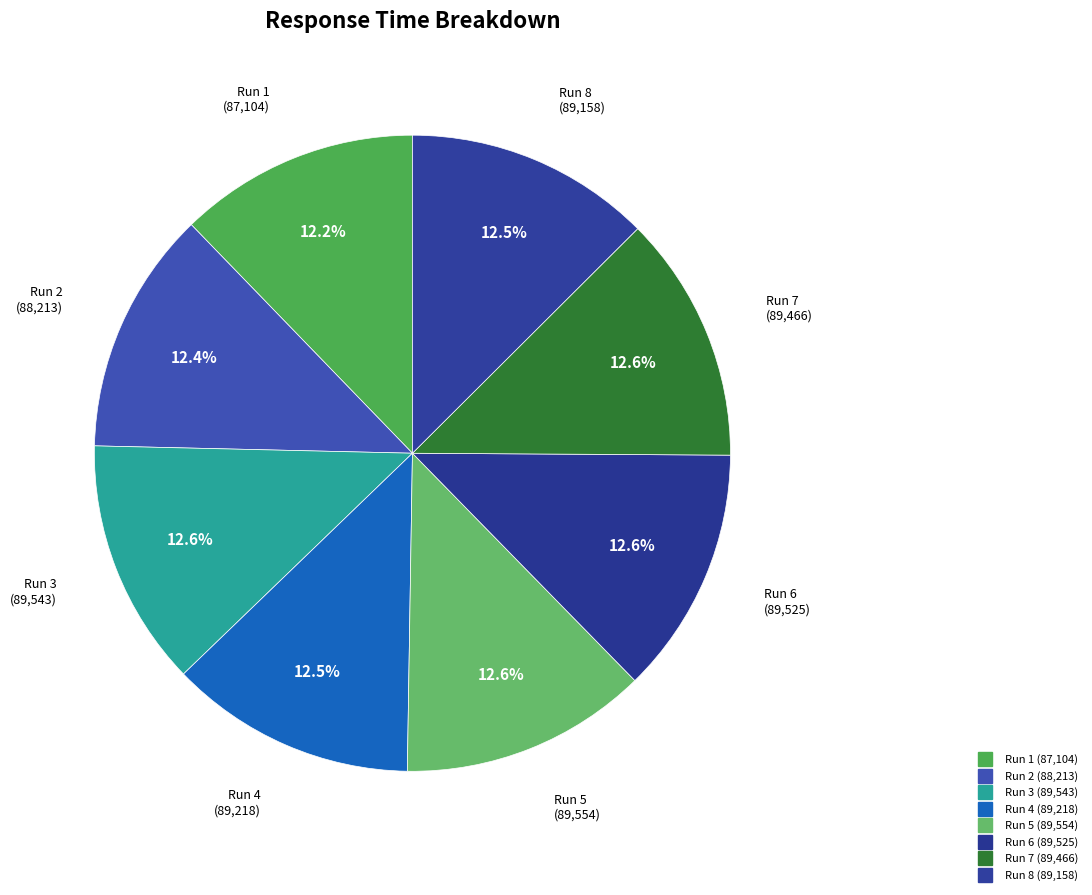

How many segments does this pie chart have?

8